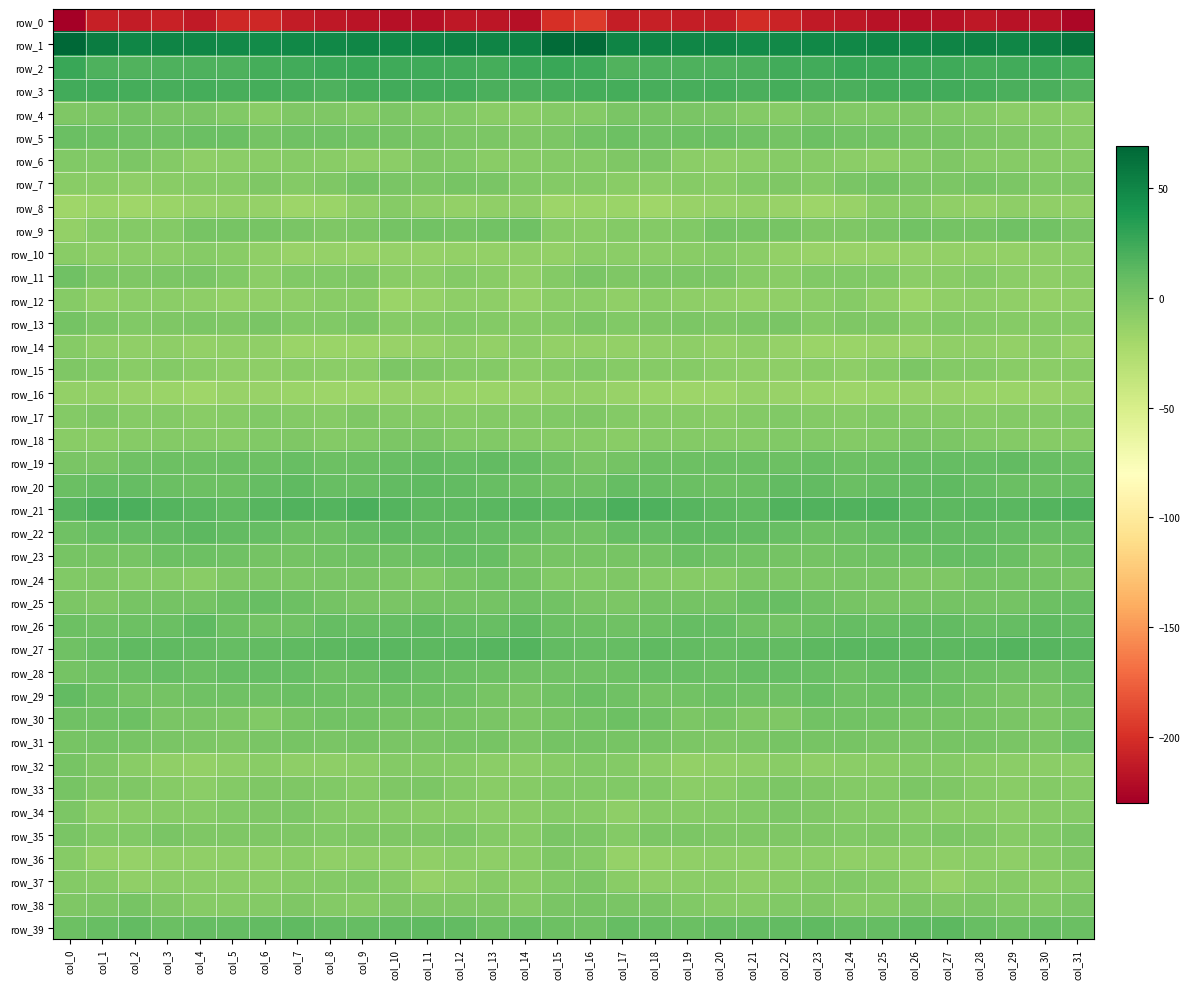

Which series has the widest spread of values?

row_0